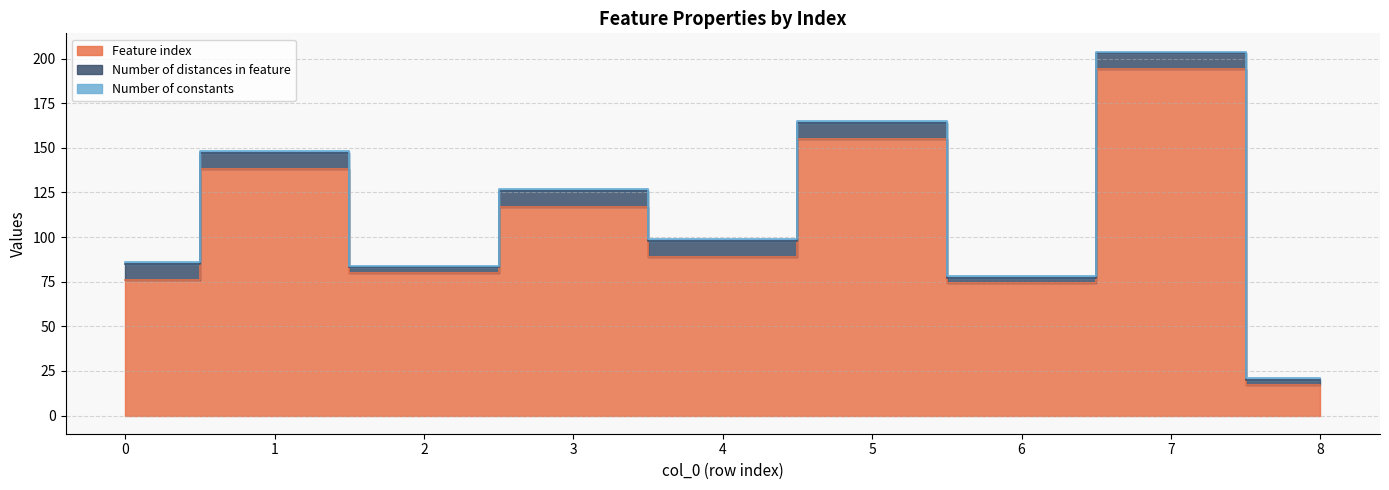

True or false: Feature index has a value of 17 at 8.

True